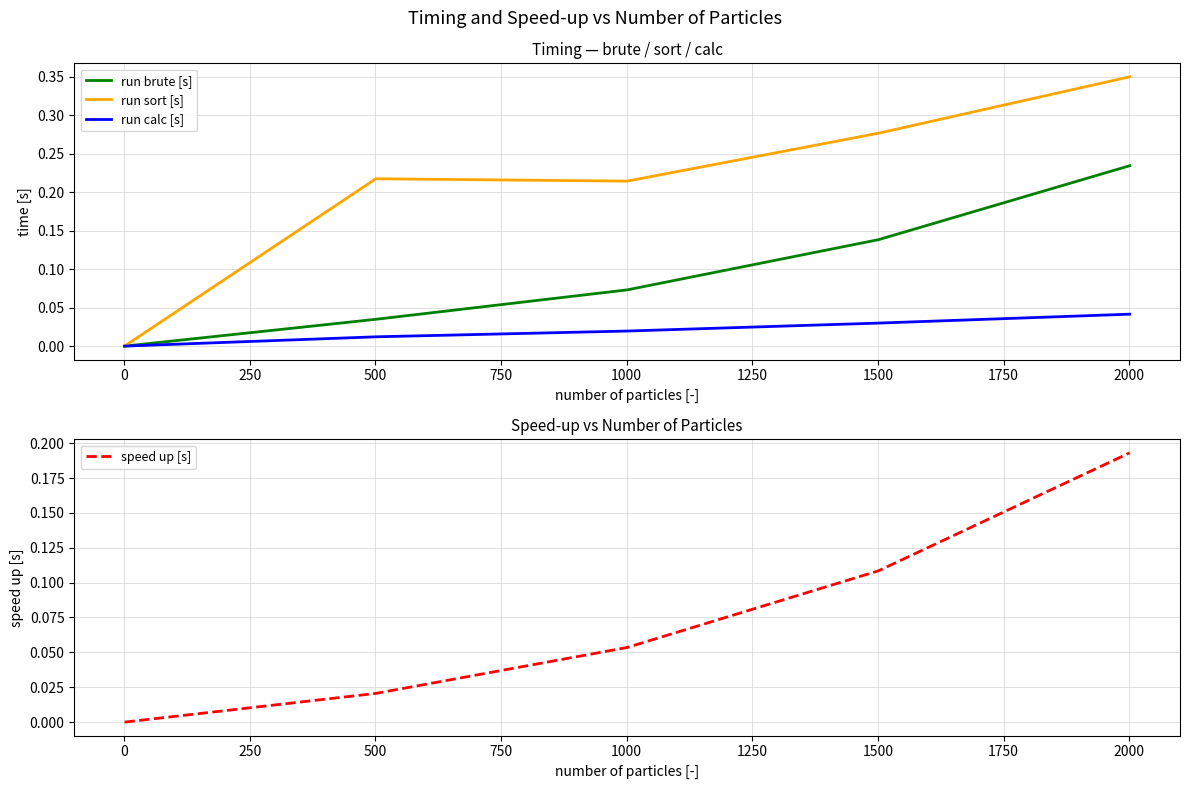

True or false: run brute [s] and speed up [s] intersect in this chart.

False